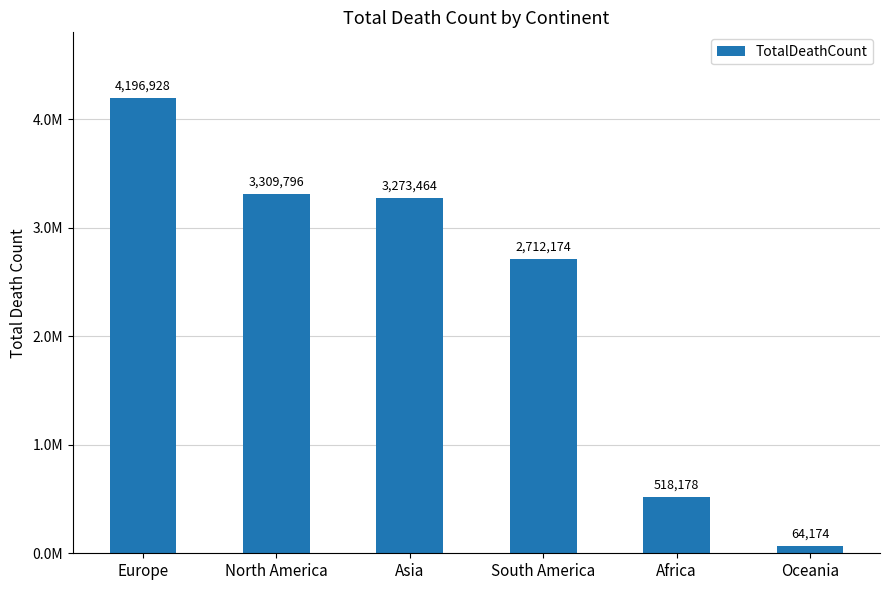

The value at Oceania is 84729. True or false?

False